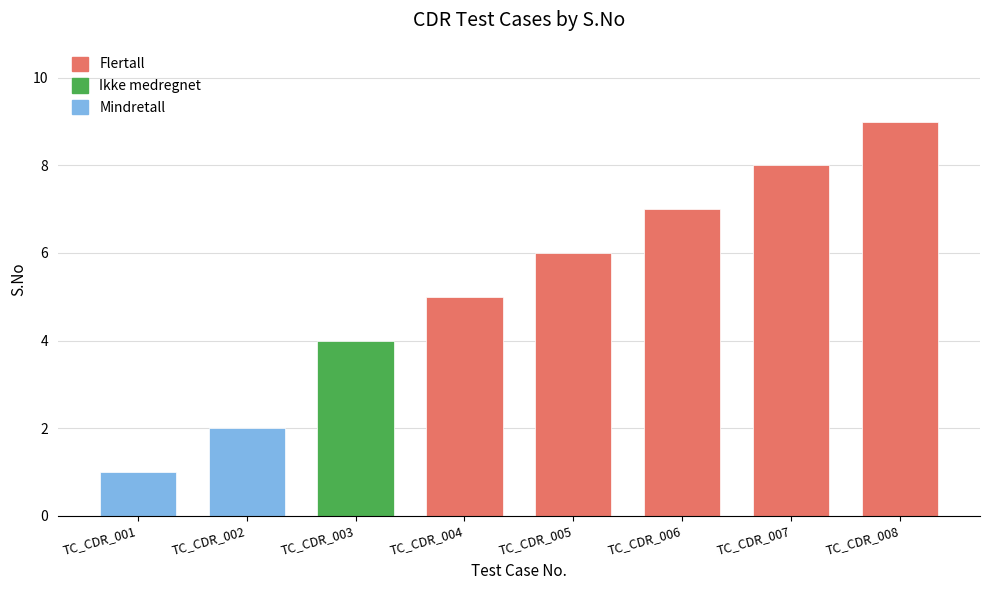

At which label is the value closest to 5?

TC_CDR_004